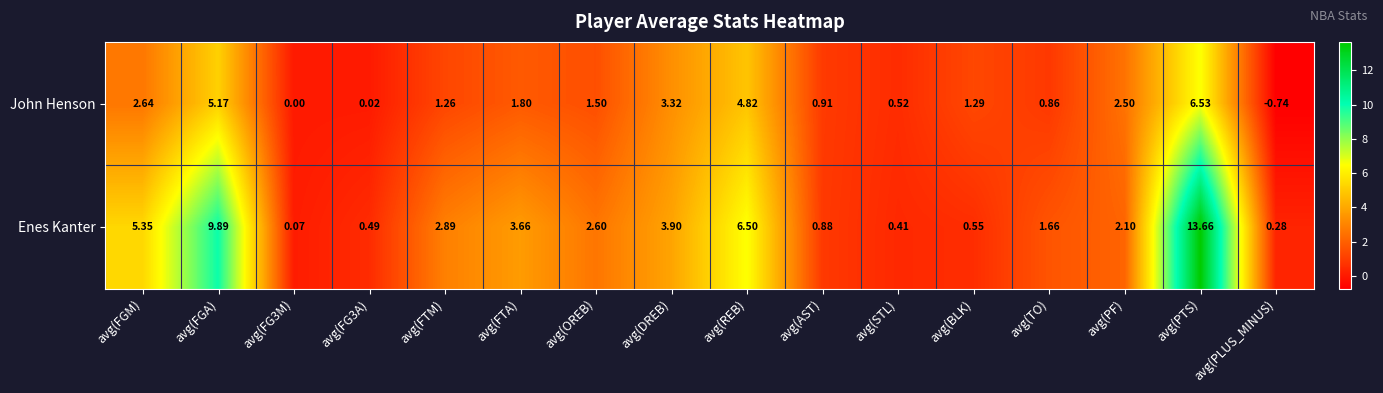

Which series has the largest total across all categories?

Enes Kanter